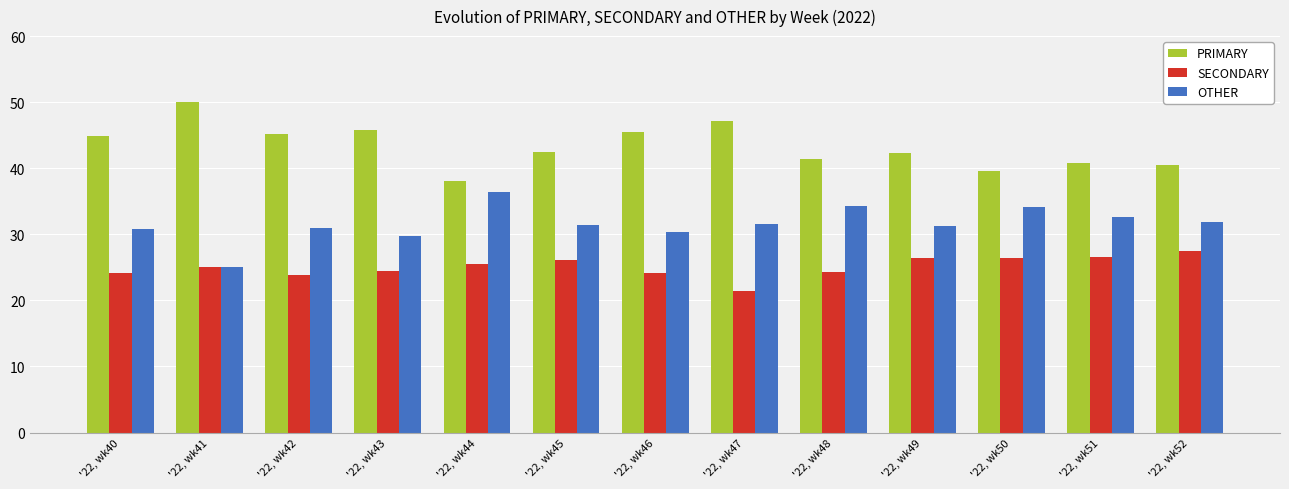

List the series in order of their peak value, highest first.

PRIMARY, OTHER, SECONDARY